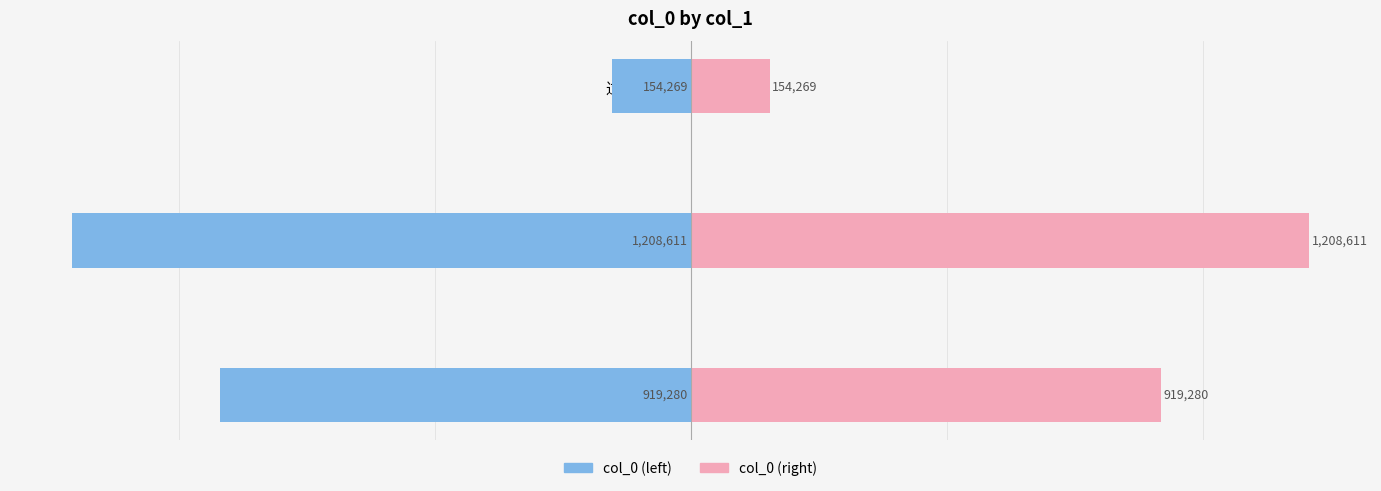

Reading right to left, transcribe all the data shown in this chart.

col_0: 2=-154269	1=-1208611	0=-919280
col_0 (right): 2=154269	1=1208611	0=919280